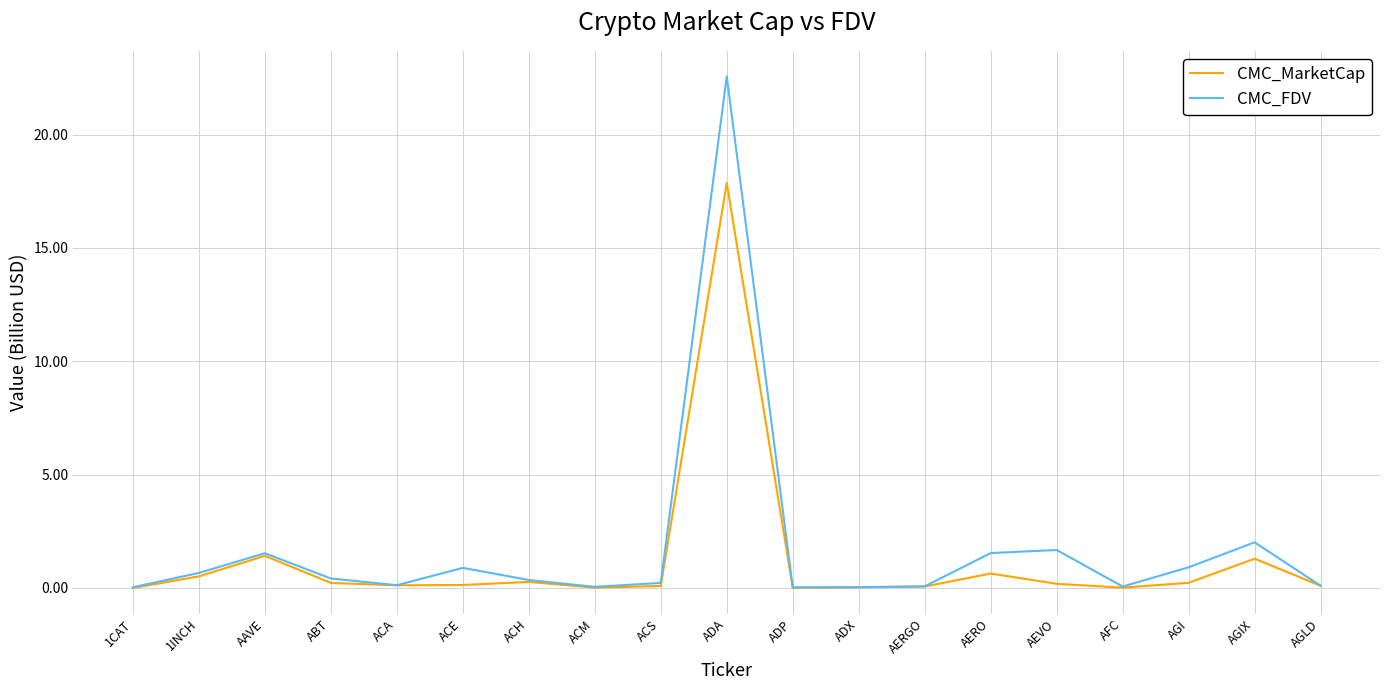

Which category has the highest value across all series?

ADA